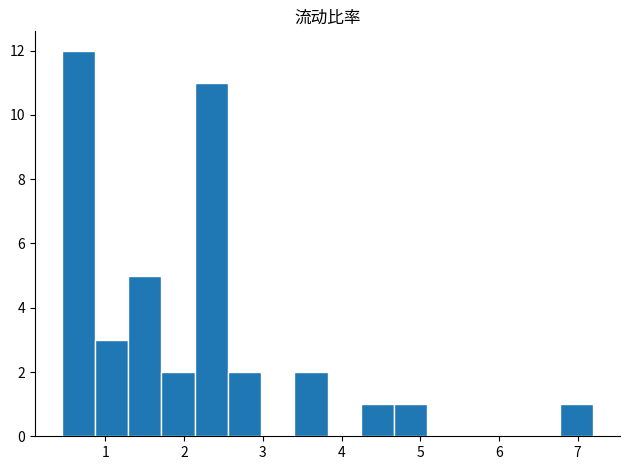

Reading left to right, list every bar in this chart as the range it spans on the x-axis followed by its height. Neither the bar edges nor the heights are printed on the chart, so give them approximately, as read against the axes.

0.4 to 0.9: 12
0.9 to 1.3: 3
1.3 to 1.7: 5
1.7 to 2.1: 2
2.1 to 2.6: 11
2.6 to 3.0: 2
3.0 to 3.4: 0
3.4 to 3.8: 2
3.8 to 4.2: 0
4.2 to 4.7: 1
4.7 to 5.1: 1
5.1 to 5.5: 0
5.5 to 5.9: 0
5.9 to 6.4: 0
6.4 to 6.8: 0
6.8 to 7.2: 1